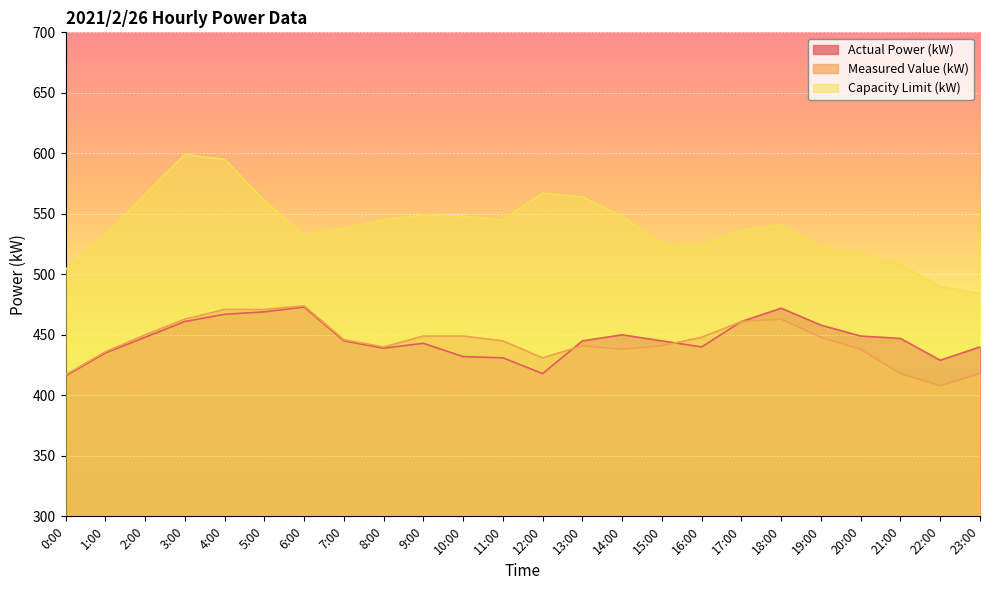

At which category does Measured Value (kW) reach its first local valley?

8:00